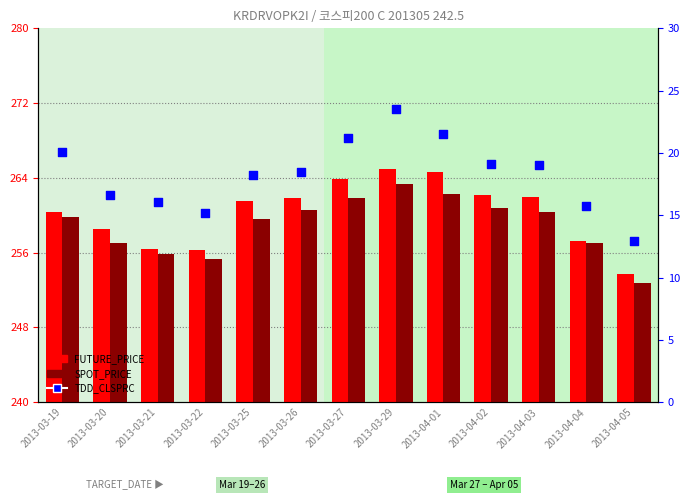

What are all the series names shown in the legend?

FUTURE_PRICE, SPOT_PRICE, TDD_CLSPRC